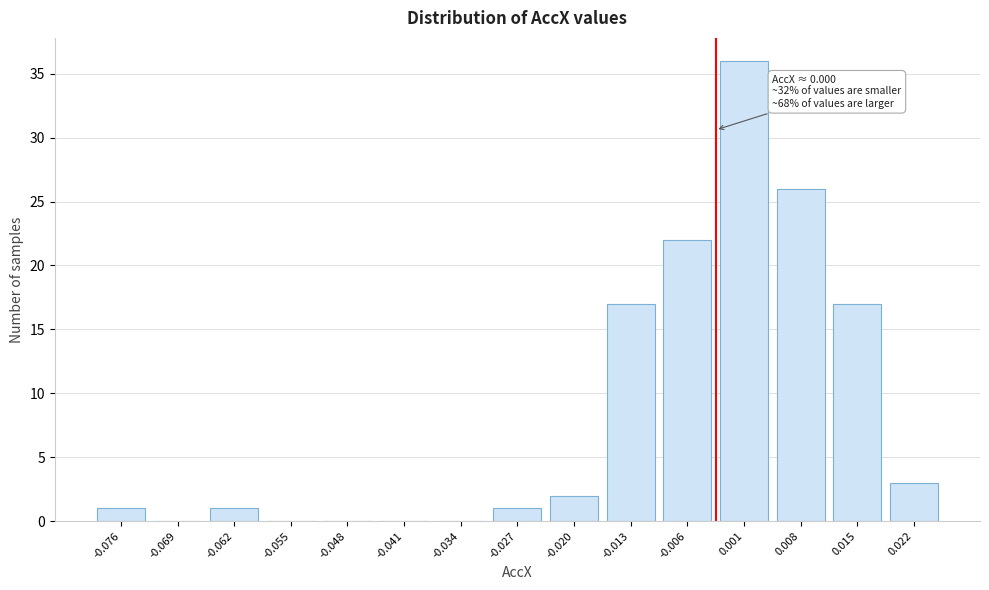

Reading left to right, what are all the values shown in this chart?

-0.076=1	-0.069=0	-0.062=1	-0.055=0	-0.048=0	-0.041=0	-0.034=0	-0.027=1	-0.020=2	-0.013=17	-0.006=22	0.001=36	0.008=26	0.015=17	0.022=3